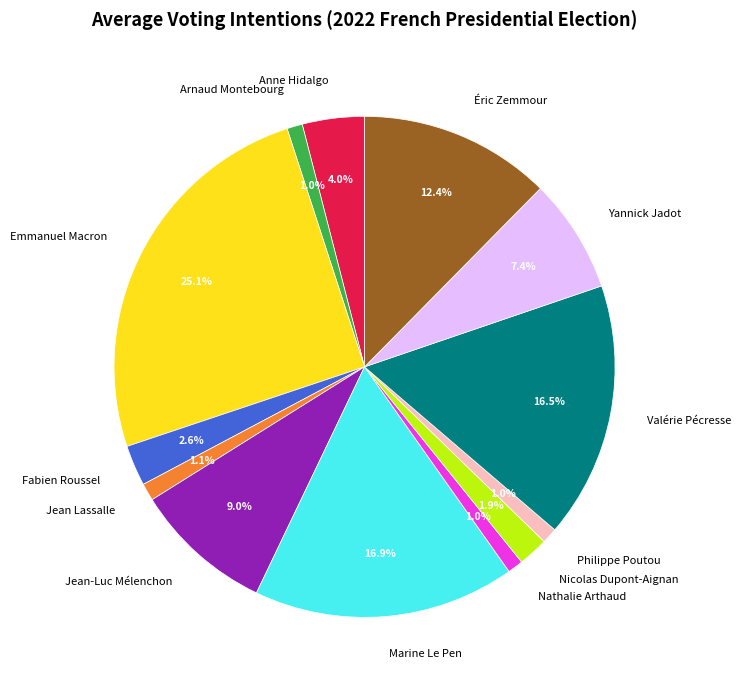

Combined, do Anne Hidalgo and Yannick Jadot account for over 50%?

No